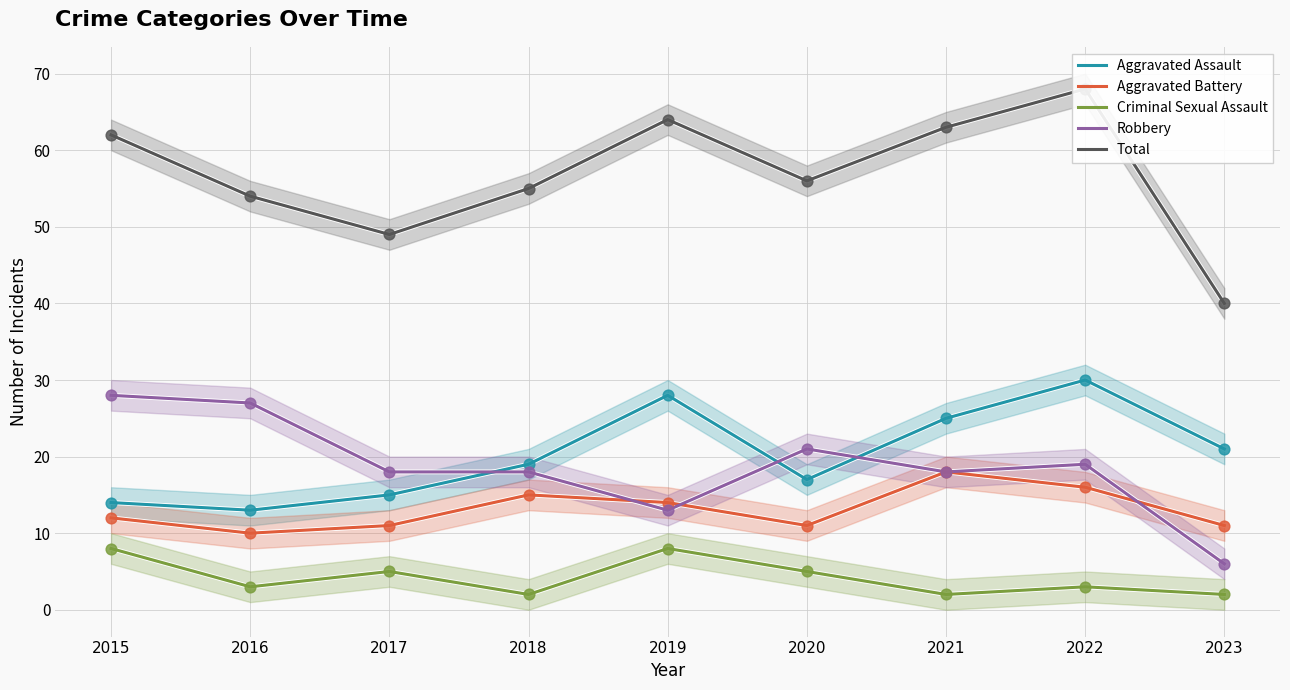

Which series has the largest Y range (max minus min)?

Total